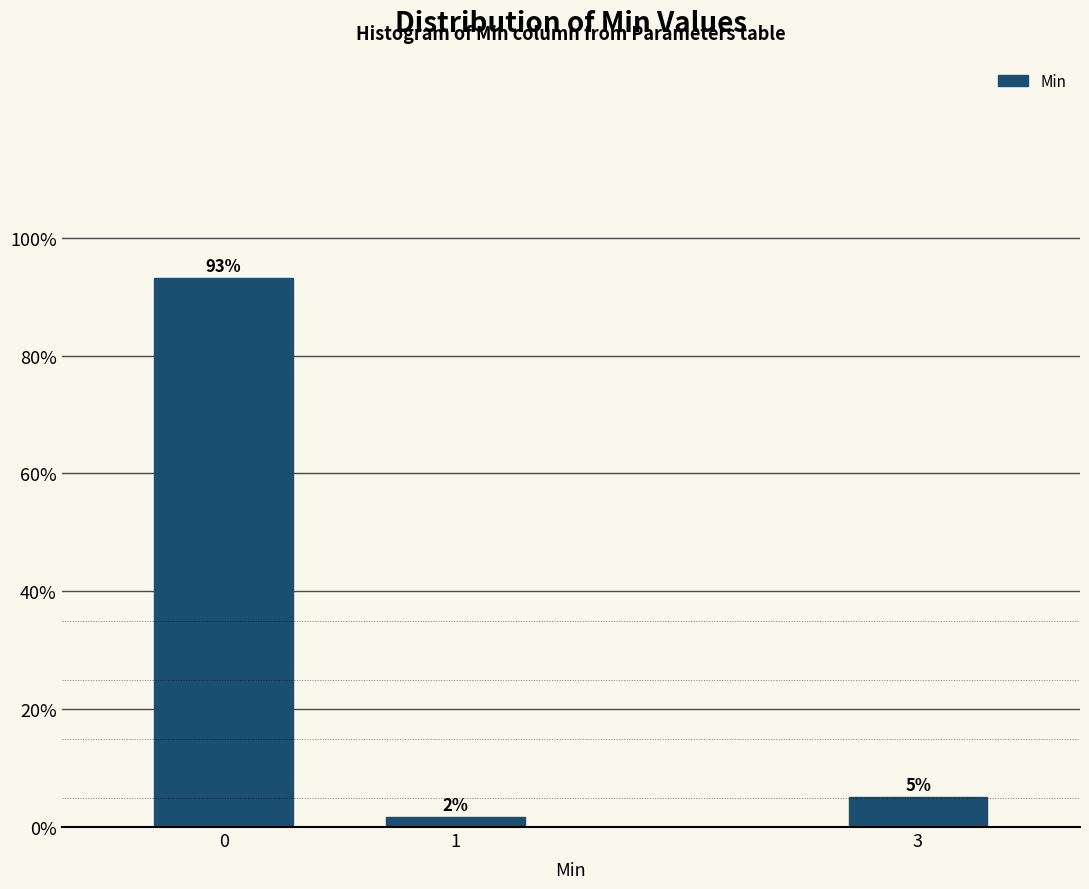

Does the chart contain any negative values?

No